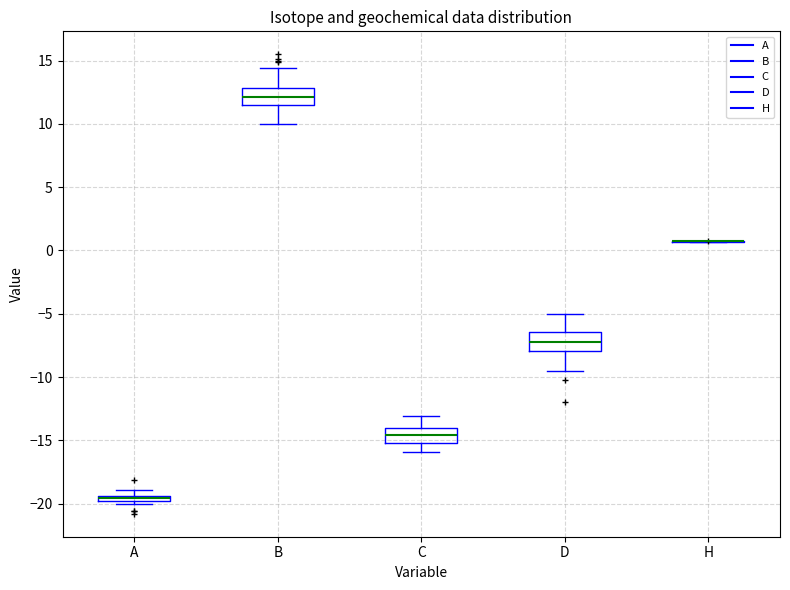

Where is the upper edge of the box for B on the y-axis? The values are not printed on the chart, so give them approximately, as read against the axis.

13.0